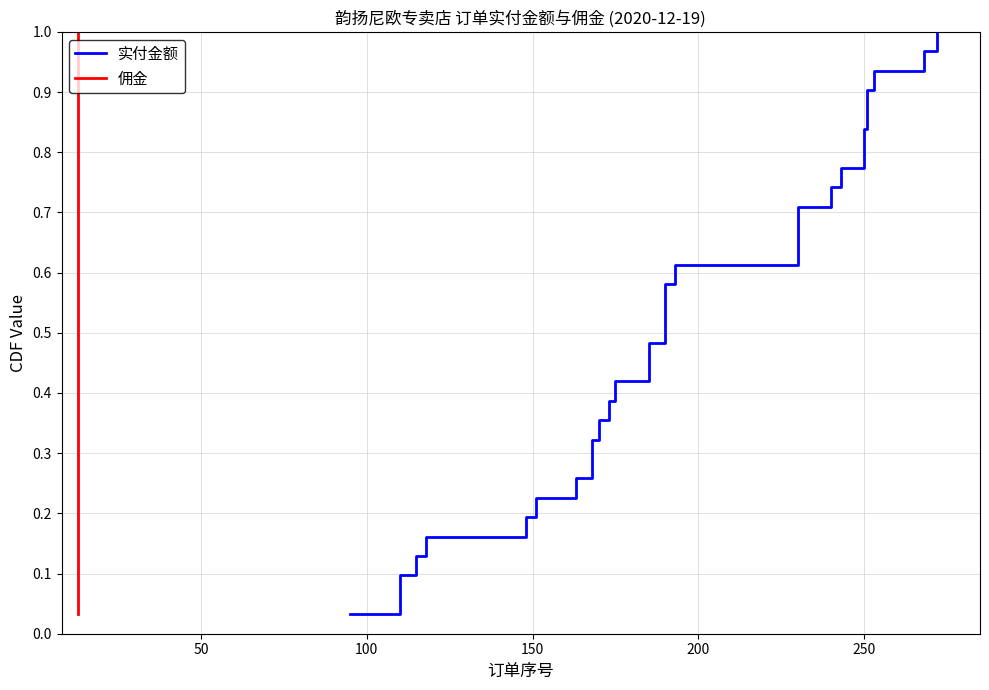

What is the value of the 实付金额 point at the 17th from the left?

0.5